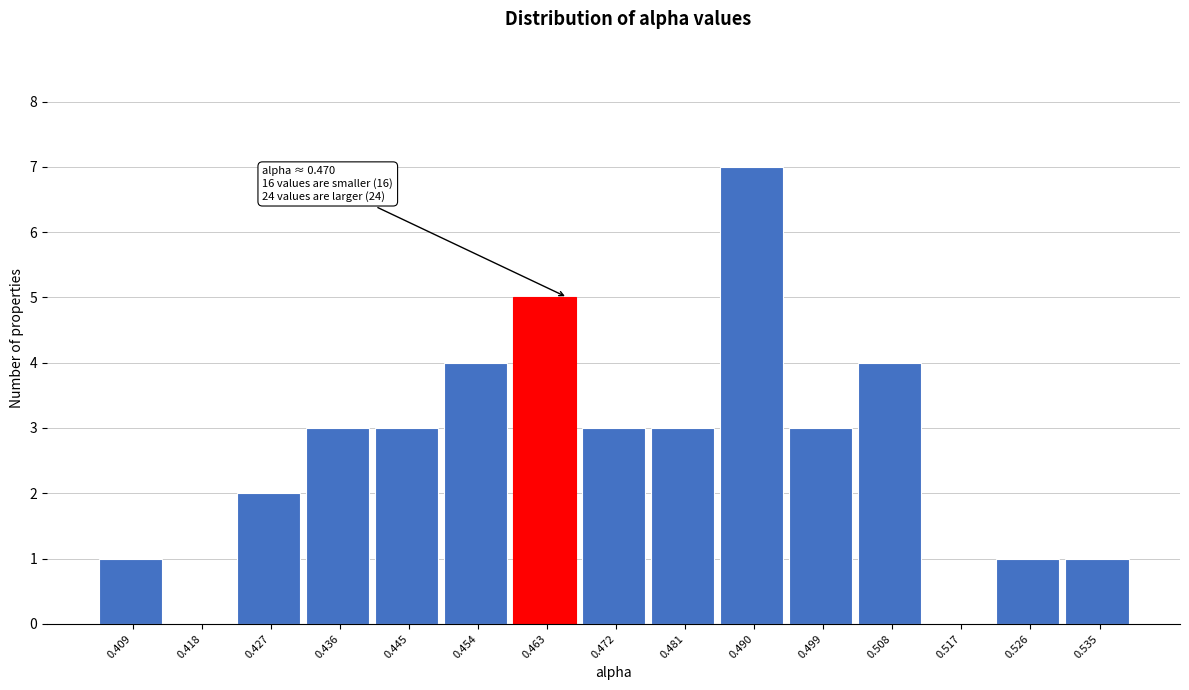

Reading left to right, list all the values displayed in this chart.

0.409=1	0.418=0	0.427=2	0.436=3	0.445=3	0.454=4	0.463=5	0.472=3	0.481=3	0.490=7	0.499=3	0.508=4	0.517=0	0.526=1	0.535=1